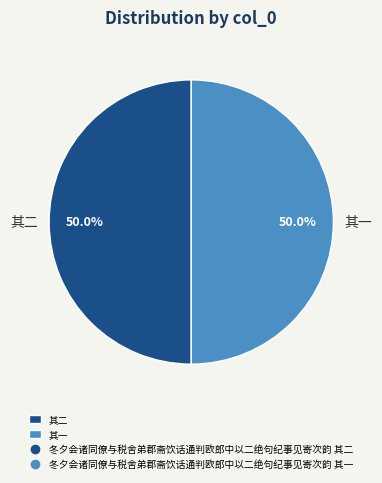

How much of the chart is everything except 其二?

50.0%